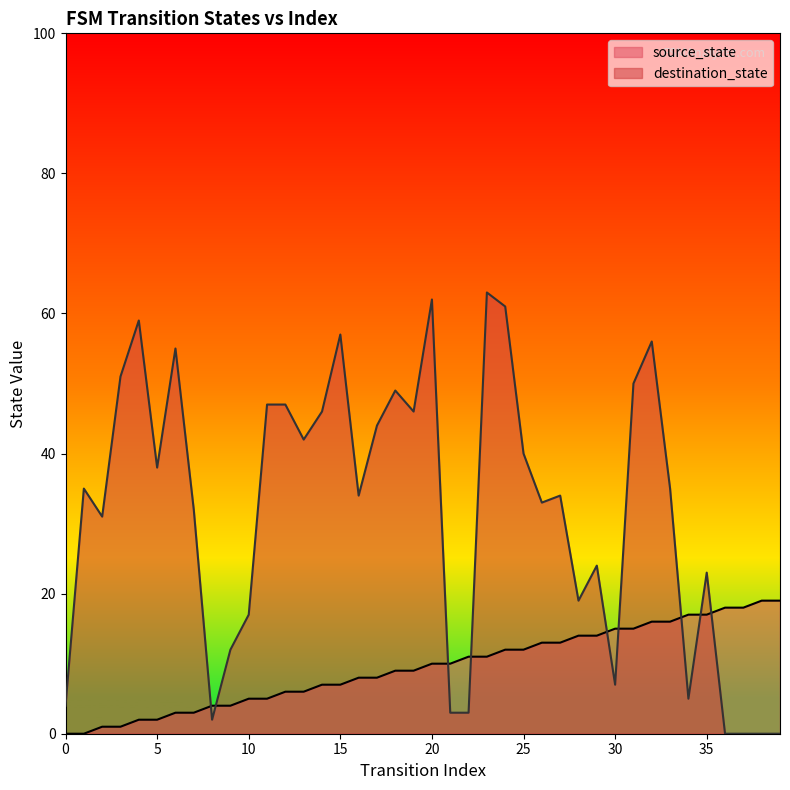

What is the maximum value shown in the chart?

63